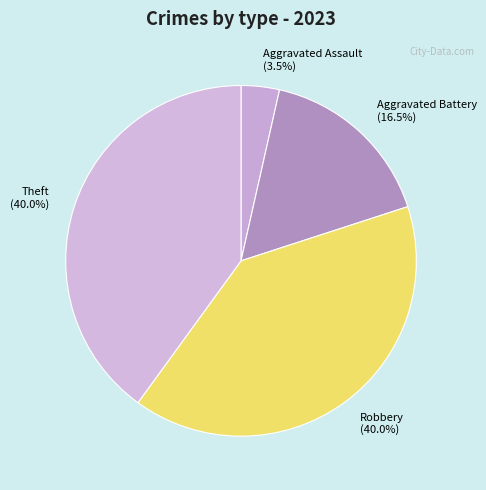

What is the smallest slice in the pie chart?

Aggravated Assault